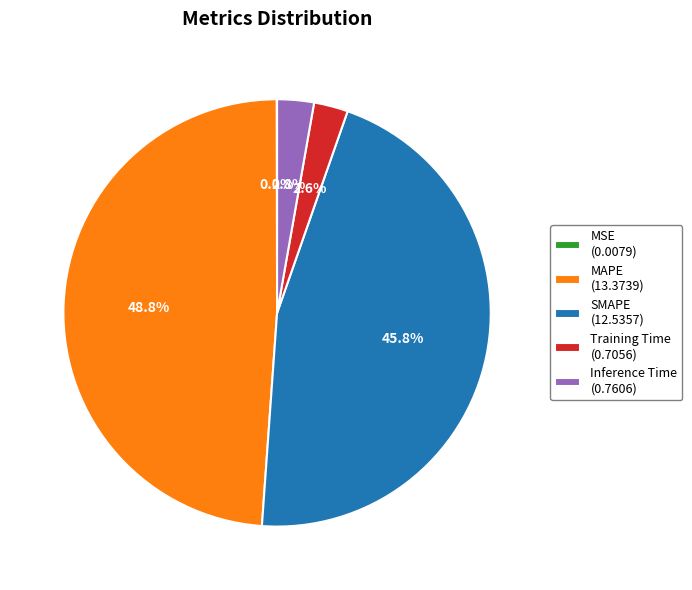

Is Inference Time the majority of the pie?

No